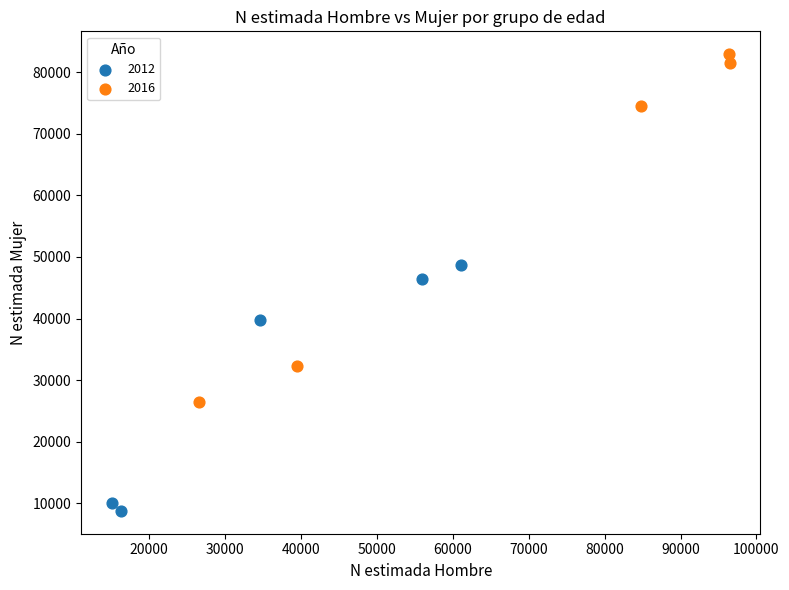

What are all the series names shown in the legend?

2012, 2016